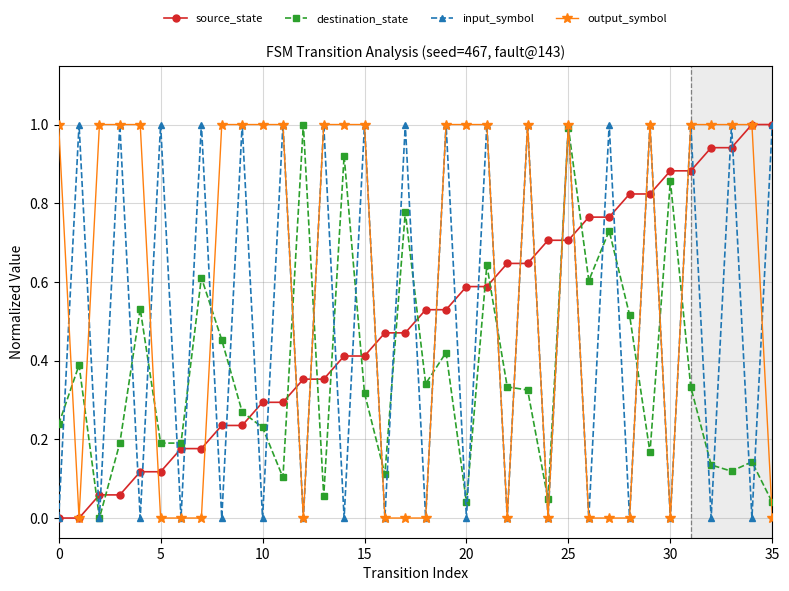

How many interior local peaks does the input_symbol series have?

17